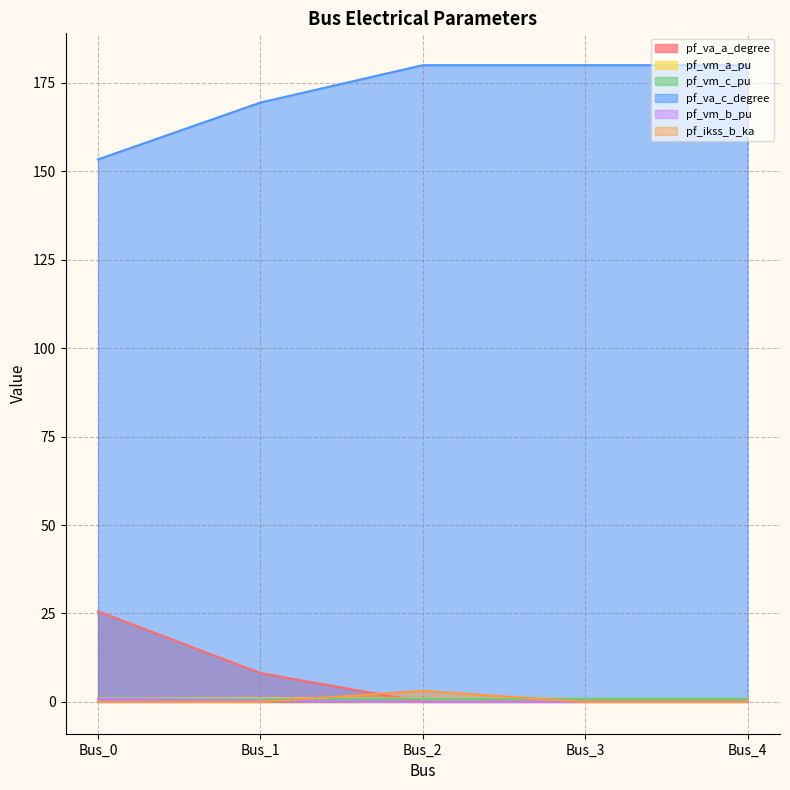

Rank the categories by pf_va_c_degree value from highest to lowest.

Bus_2, Bus_3, Bus_4, Bus_1, Bus_0